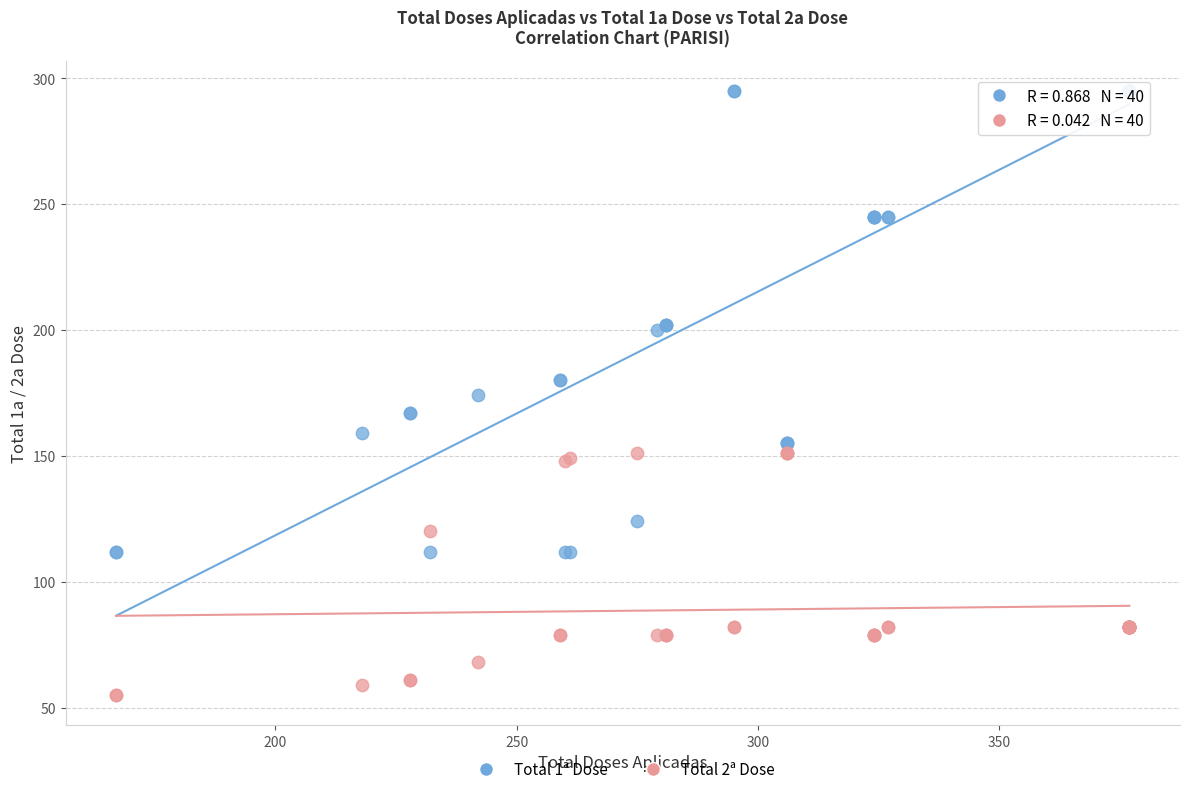

Which series contains the lowest Y value?

Total 2ª Dose